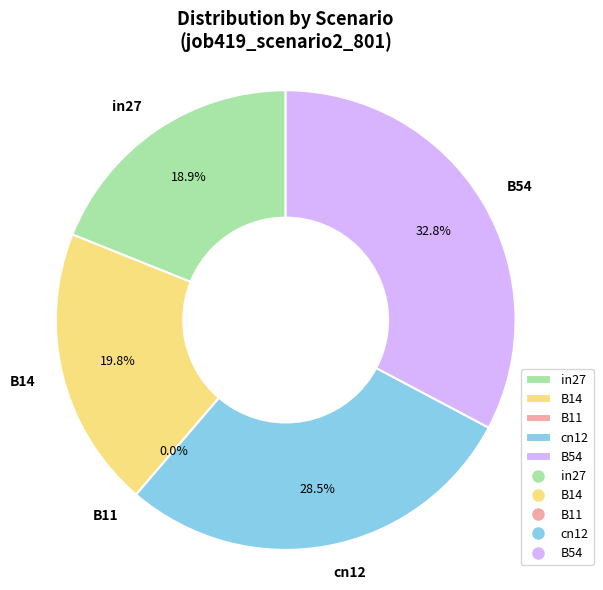

How many slices are in this pie chart?

5